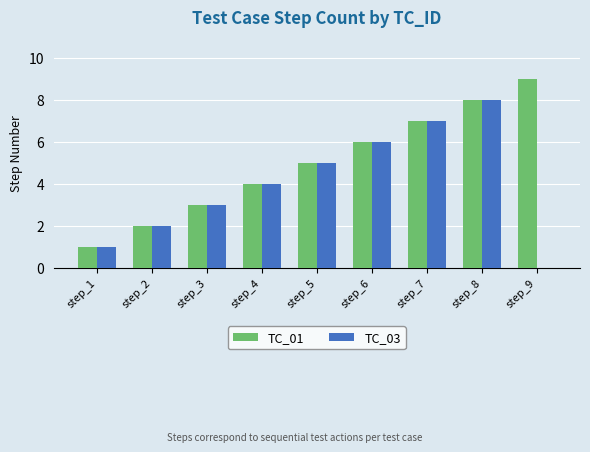

Is it true that TC_03 equals 7 at step_7?

True